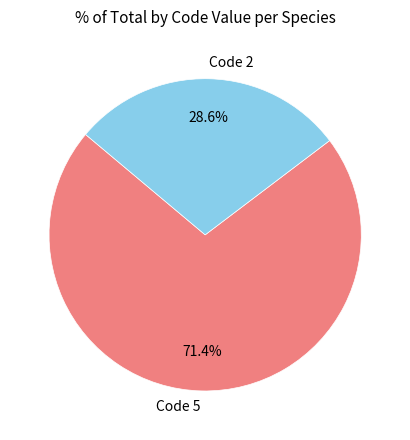

Rank the categories by value from lowest to highest.

Code 2, Code 5